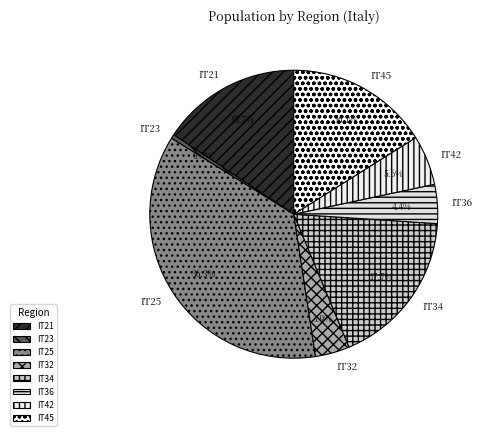

To the nearest percent, what is the combined percentage of IT23 and IT34?

18%